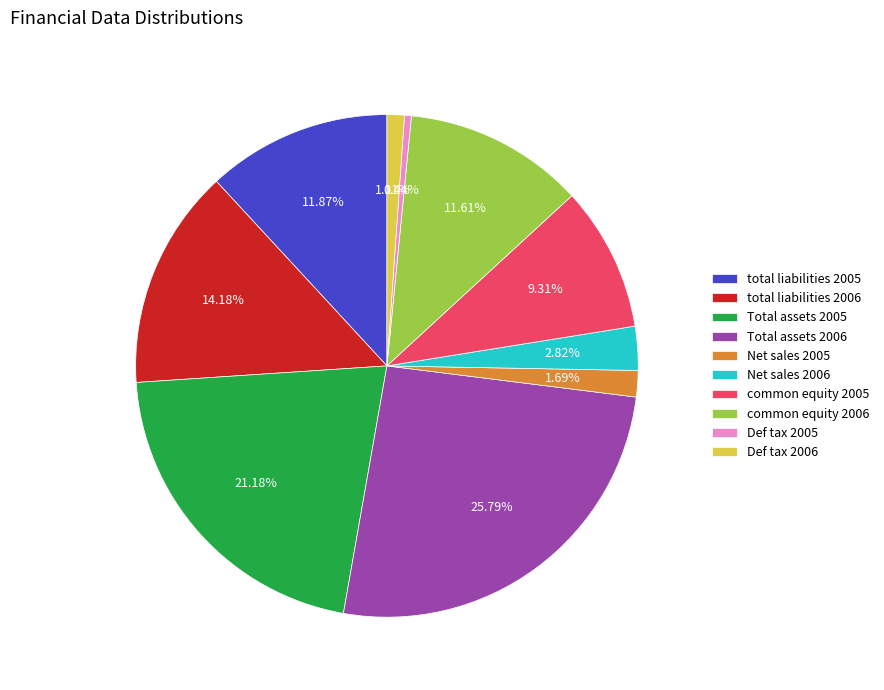

Between Def tax 2006 and Net sales 2005, which is larger?

Net sales 2005